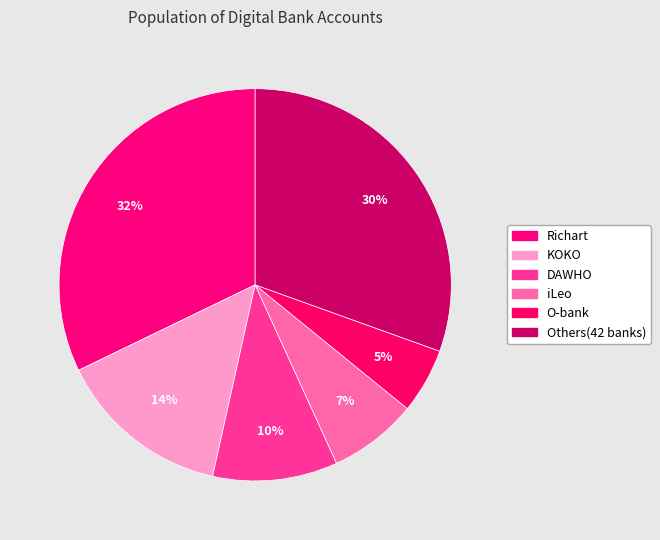

Is it true that Richart is 32% of the pie?

True